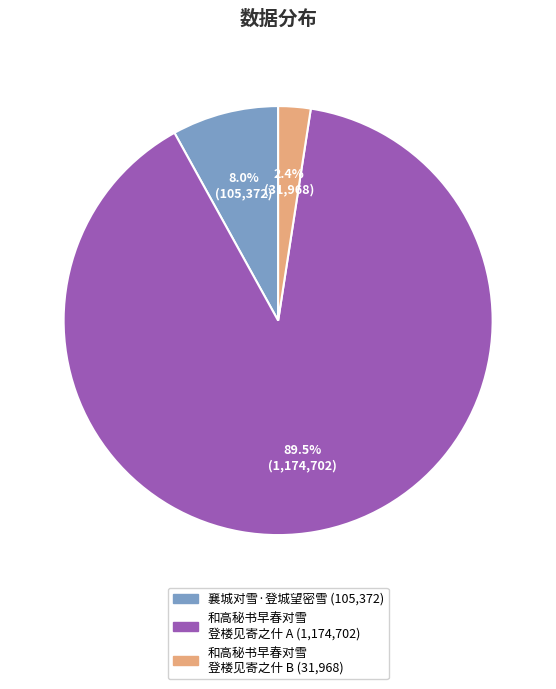

Is there any slice that represents more than half of the pie?

Yes